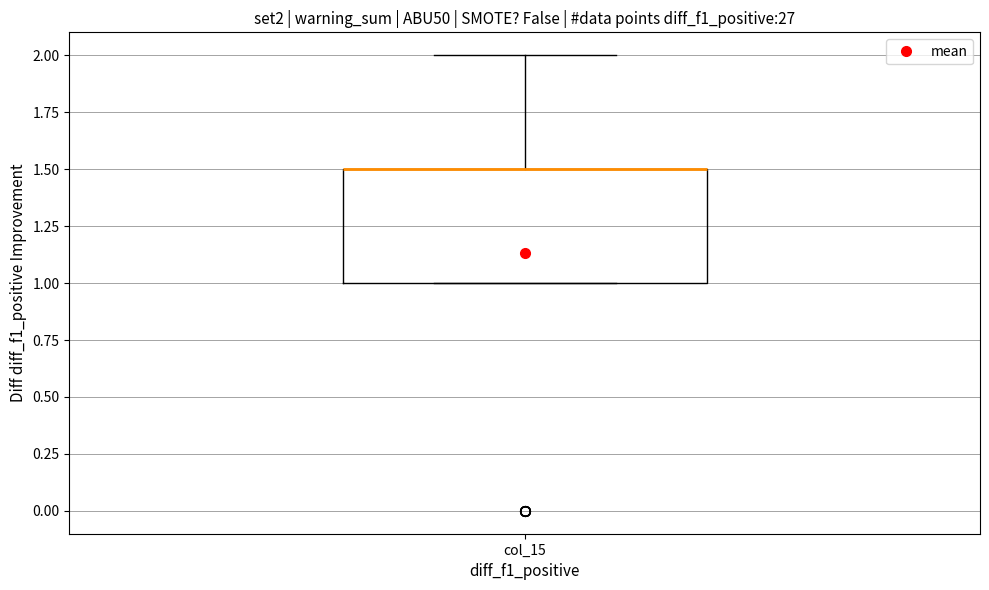

Transcribe this box plot: give where the median line is, the range the box spans, and where the two whiskers end, as read against the y-axis. The values are not printed on the chart, so give them approximately, as read against the axis.

median 1.5 (drawn on the box's upper edge), box 1.0 to 1.5, whiskers 1.0 to 2.0